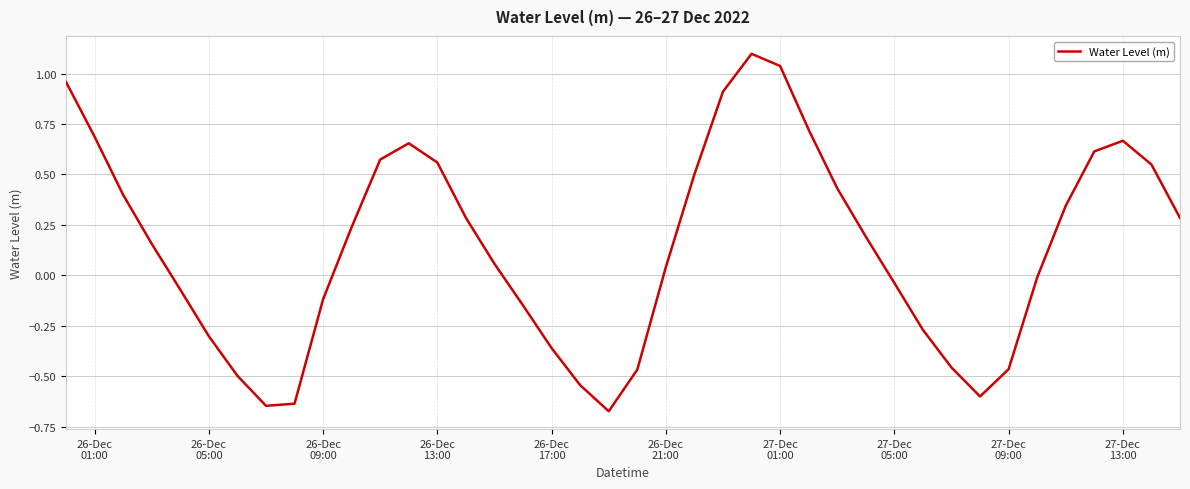

What is the greatest value displayed?

1.1